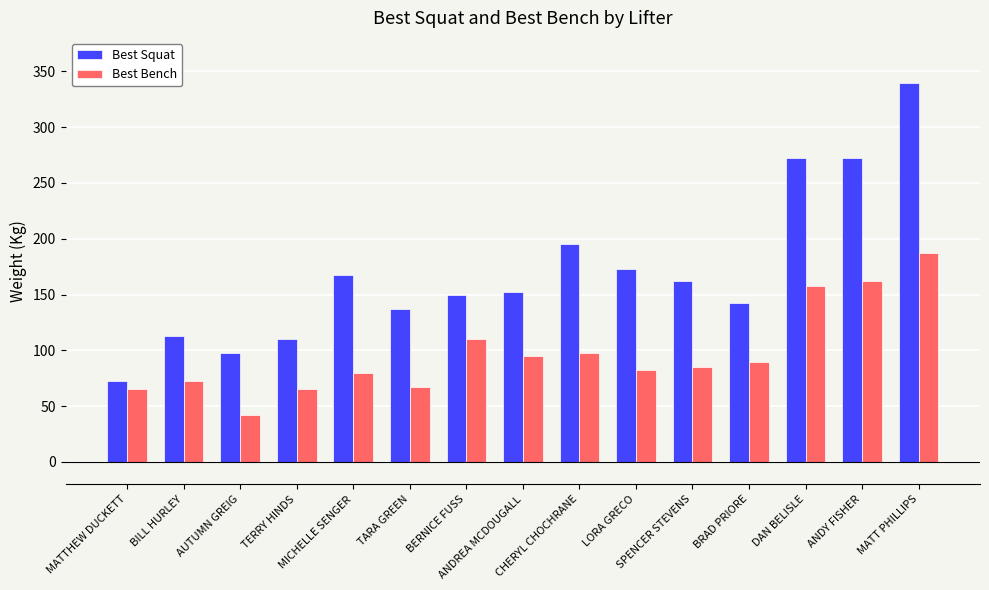

True or false: Best Squat has a value of 234.7 at ANDREA MCDOUGALL.

False